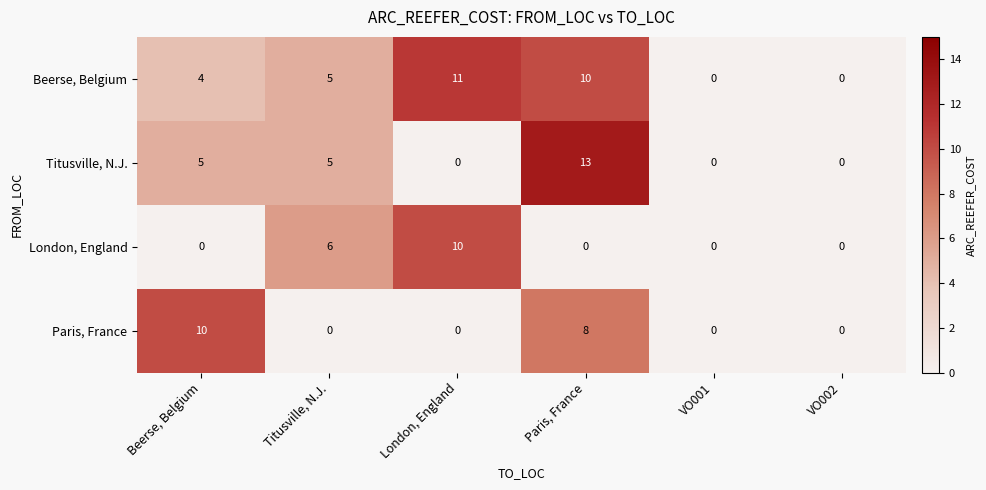

What is the average value of the Beerse, Belgium series?

5